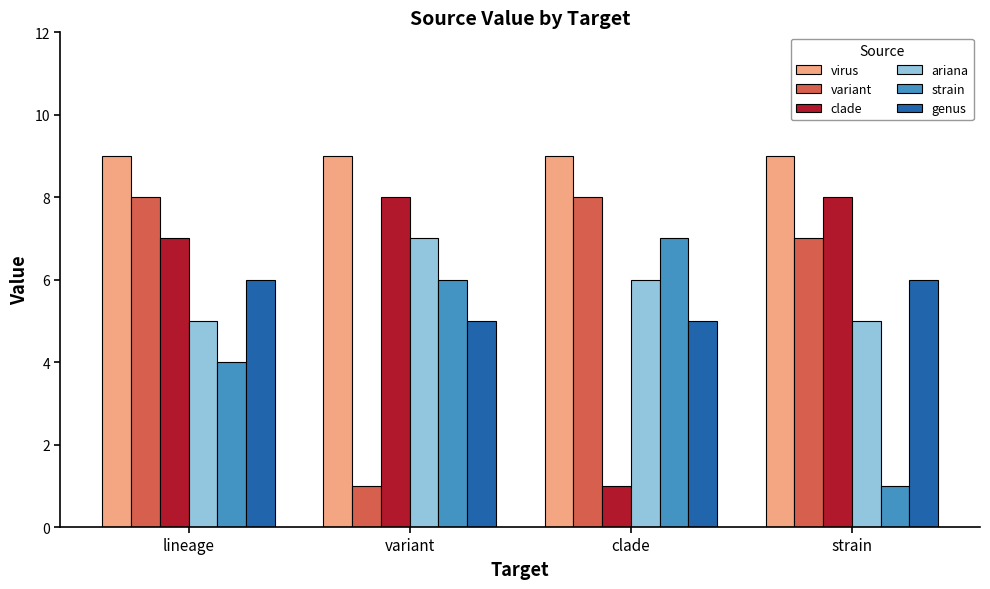

At variant, list the series in order from largest to smallest.

virus, clade, ariana, strain, genus, variant